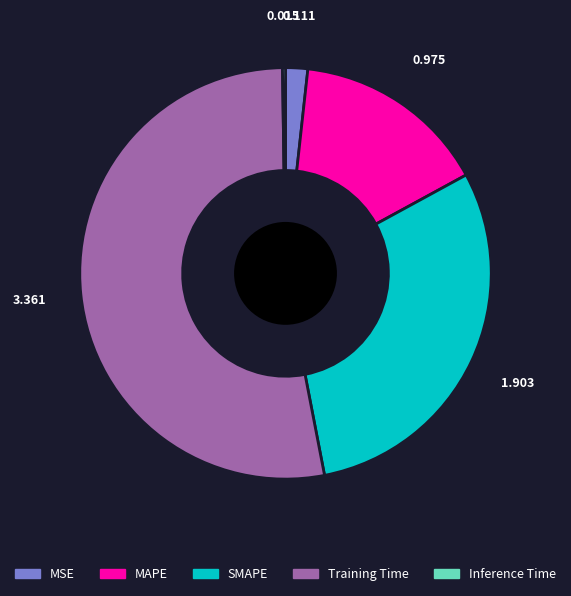

Between Training Time and MSE, which is larger?

Training Time